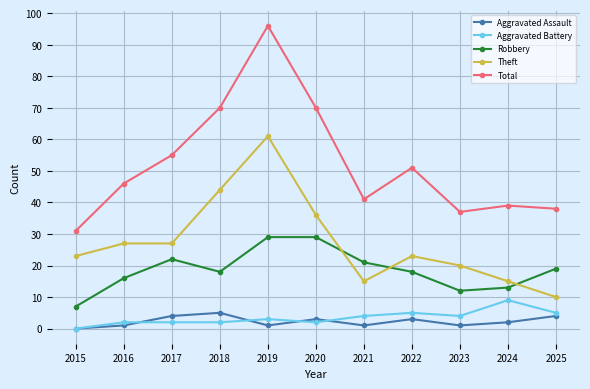

What are all the series names shown in the legend?

Aggravated Assault, Aggravated Battery, Robbery, Theft, Total